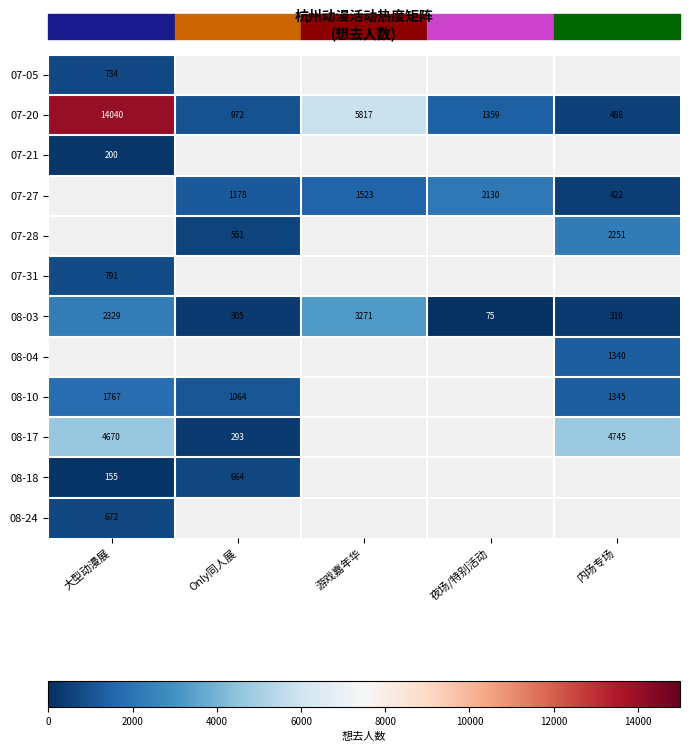

The 07-20 series shows 972 at Only同人展. True or false?

True